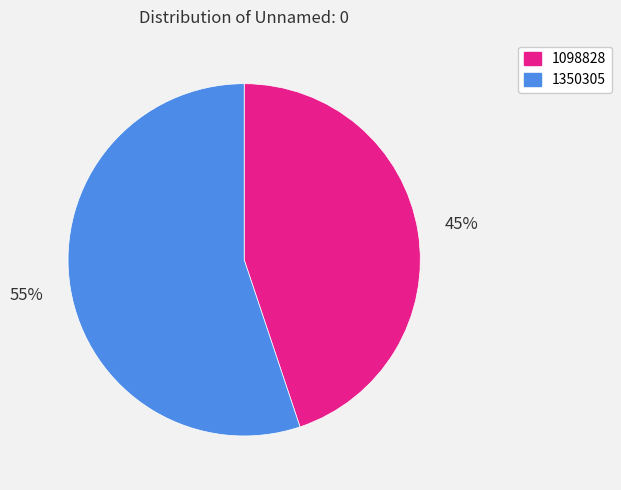

Which slice represents more than half of the pie?

1350305